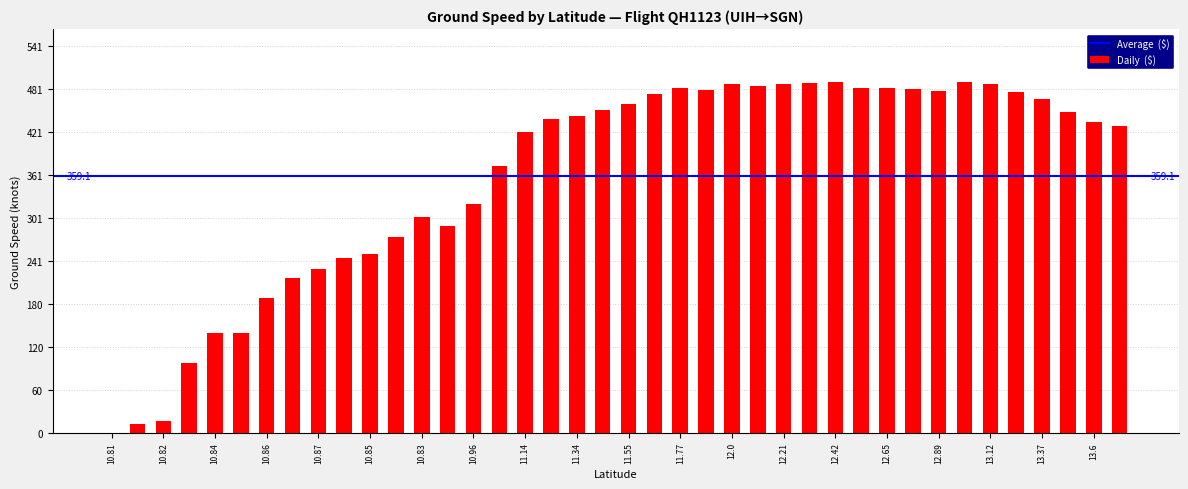

What is the sum of all values?

14363